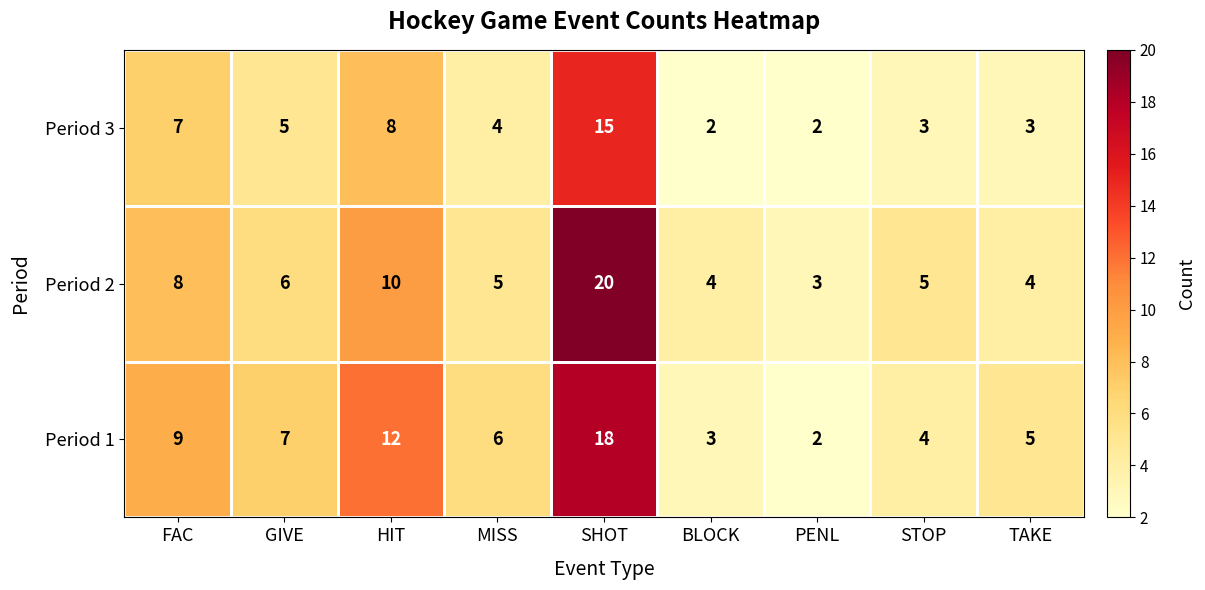

At which label does Period 3 first exceed 4?

FAC